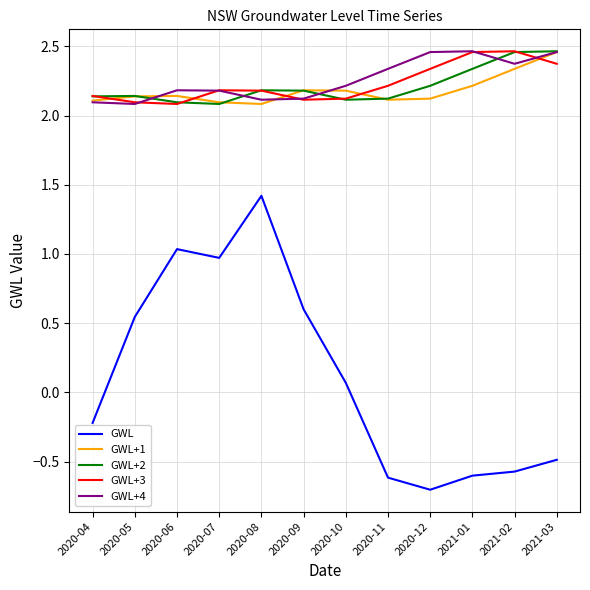

How many lines are shown in the chart?

5